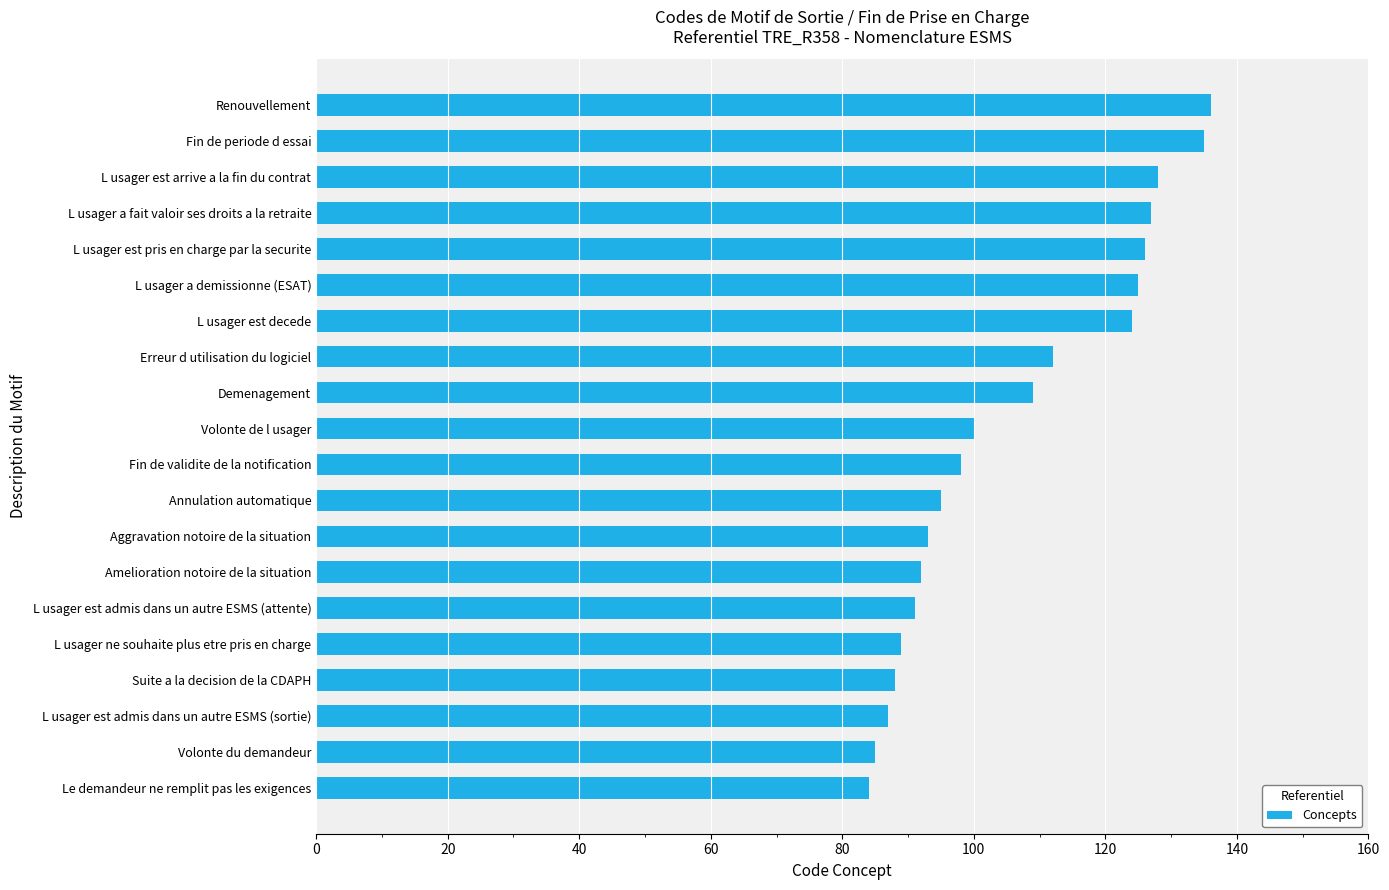

Read the value at L usager est admis dans un autre ESMS (attente).

91